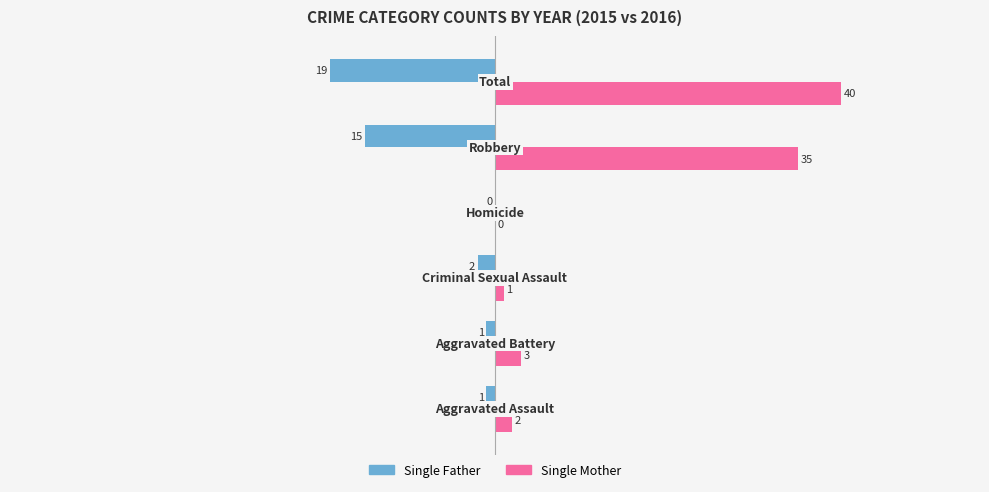

What is the sum of all Single Mother values?

81